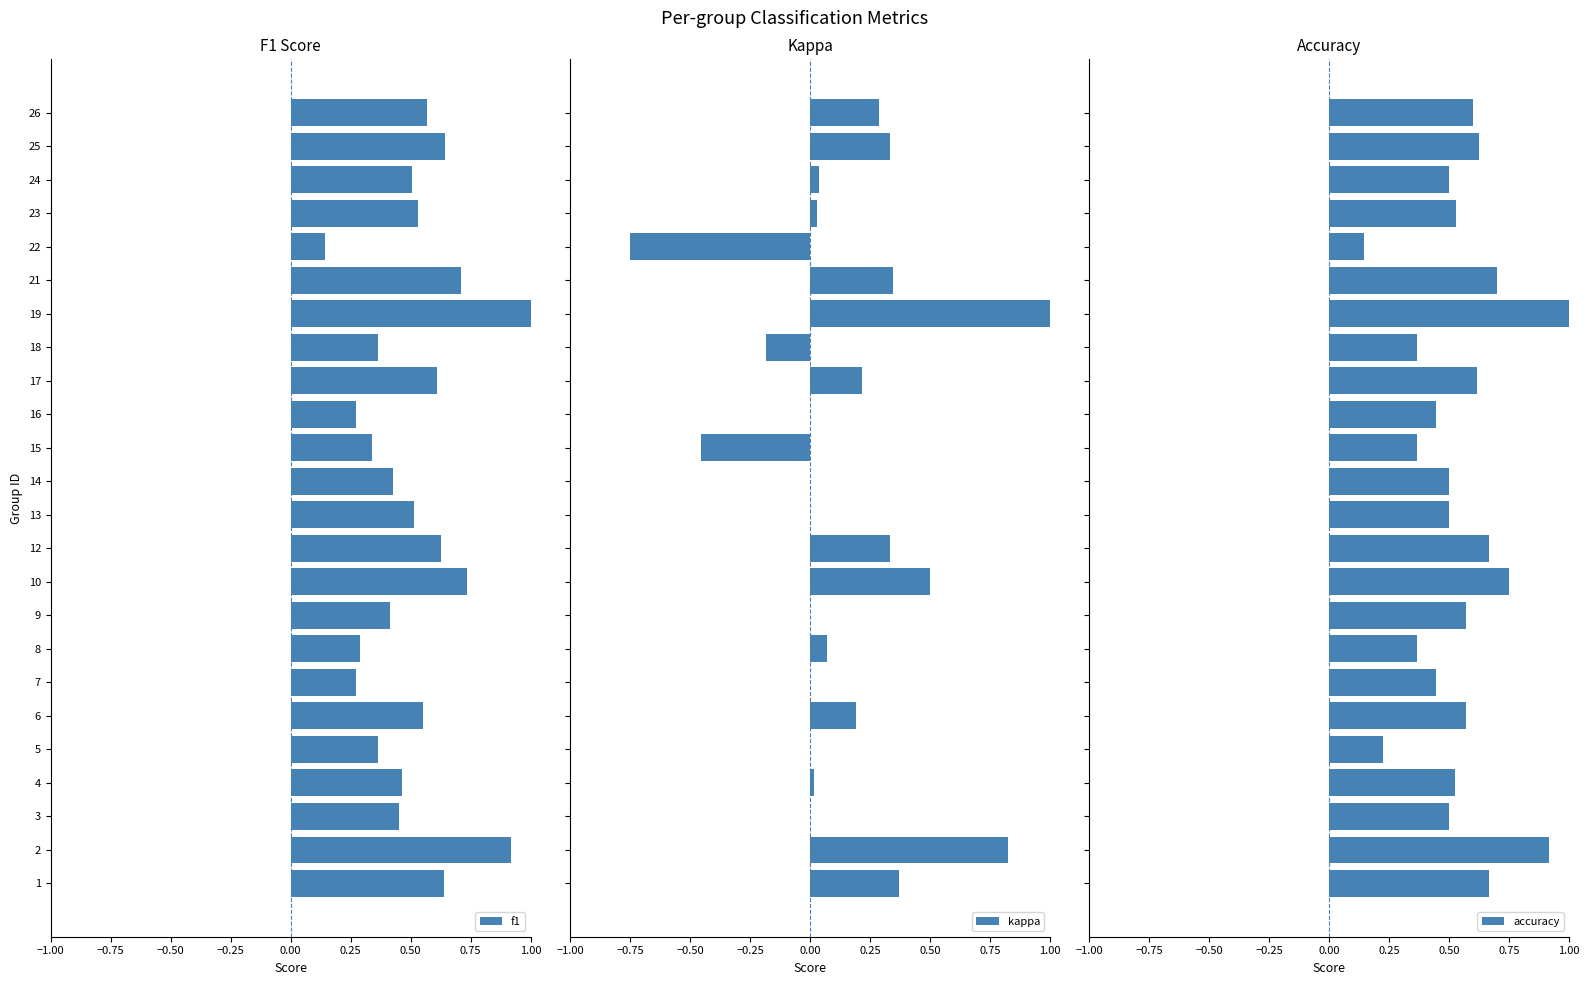

What is the maximum value for f1?

1.0